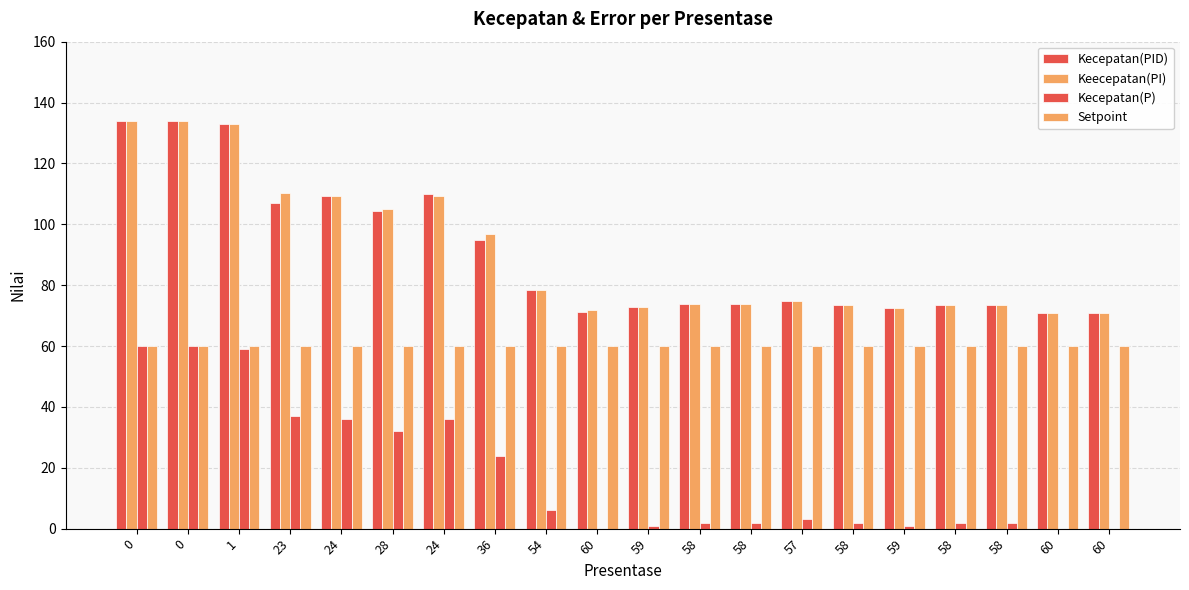

What is the maximum value for Setpoint?

60.0